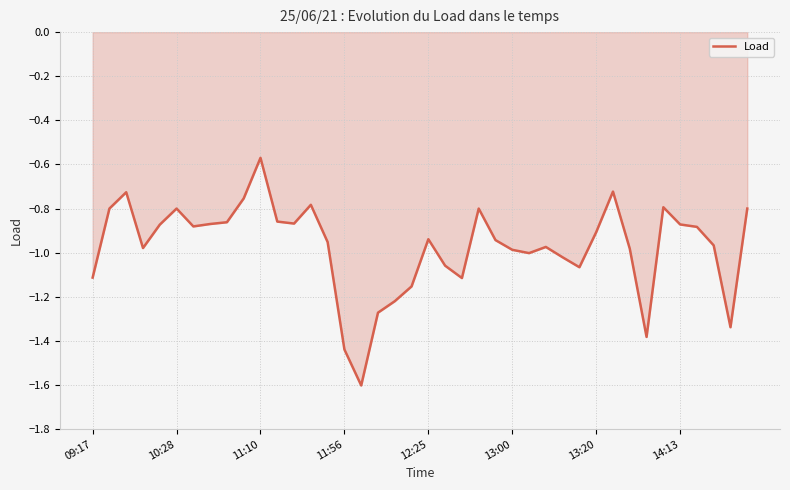

What is the difference between the maximum and minimum values?

1.0